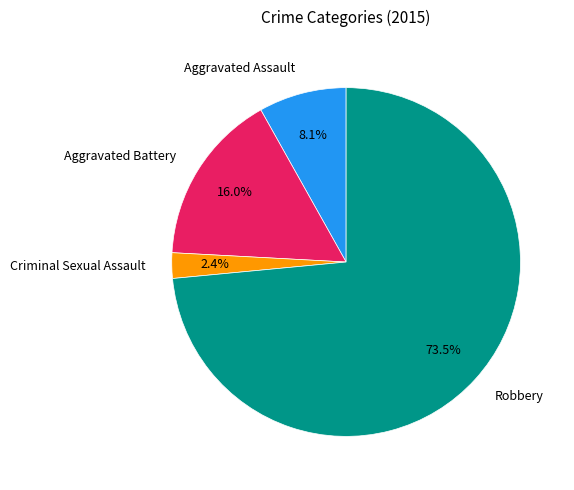

How many segments does this pie chart have?

4